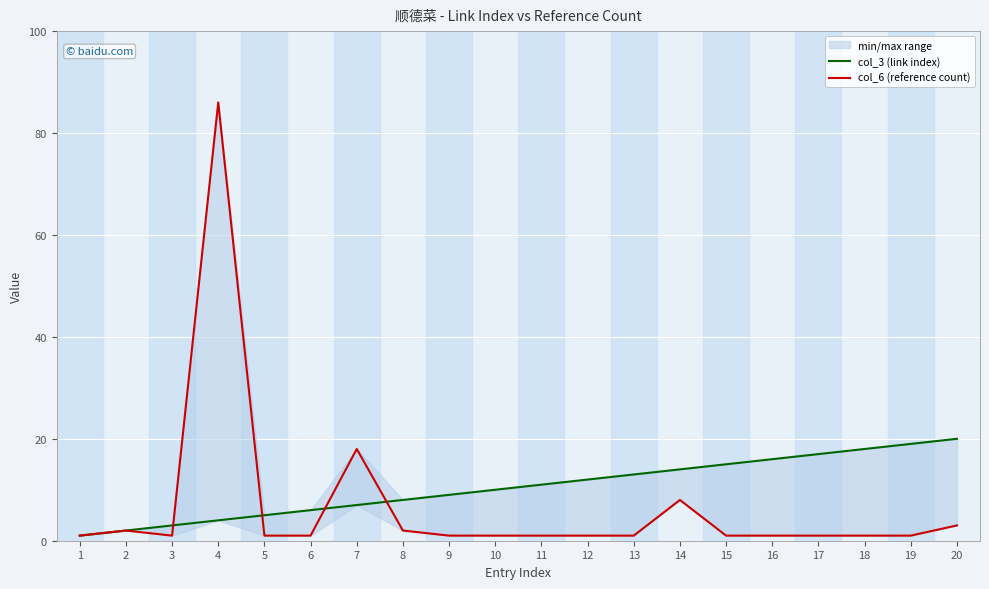

True or false: col_6 (reference count) and col_3 (link index) cross at least once.

True